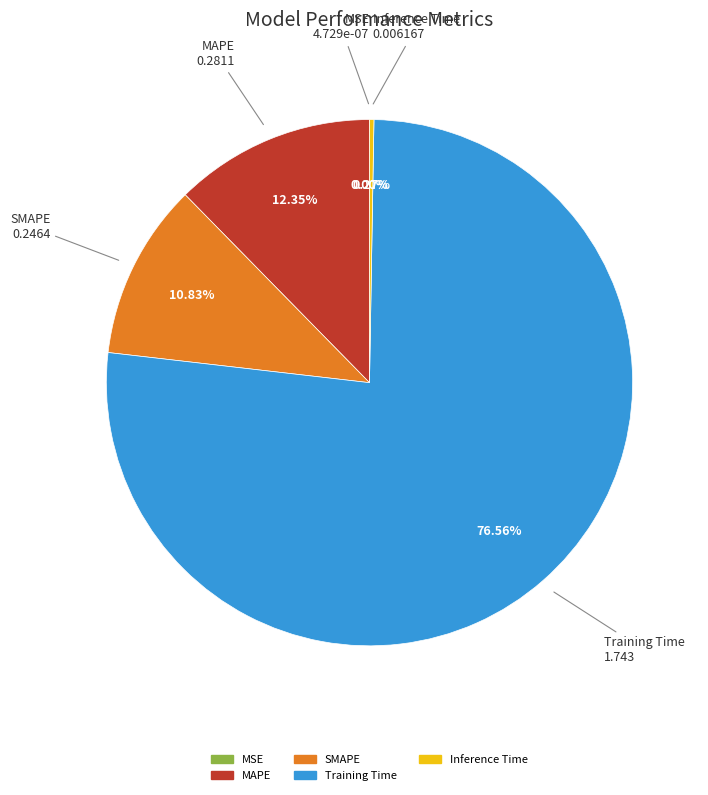

What is the majority slice?

Training Time